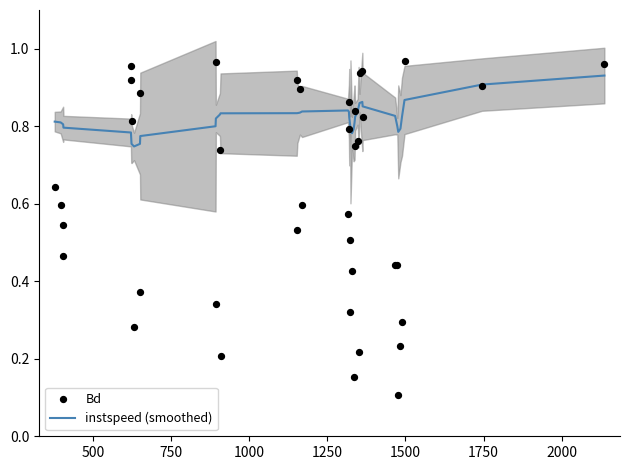

At how many categories does at least one series exceed 0?

40